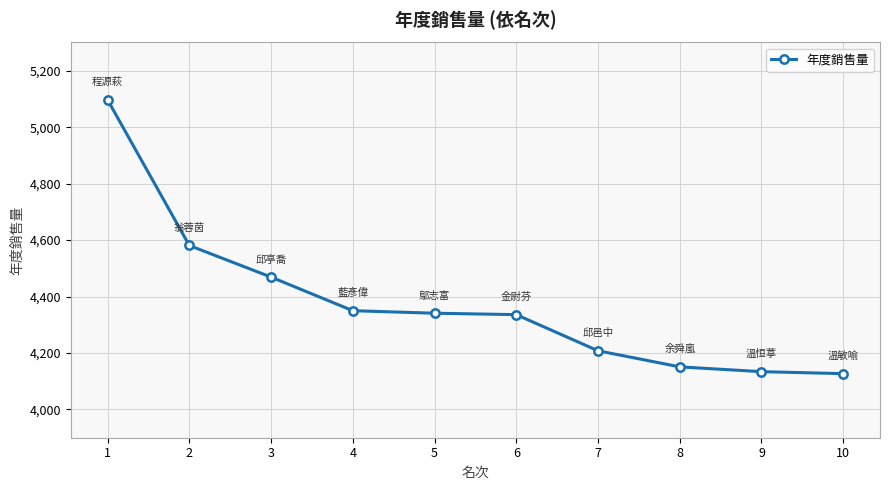

What is the difference between the maximum and second lowest values?

963